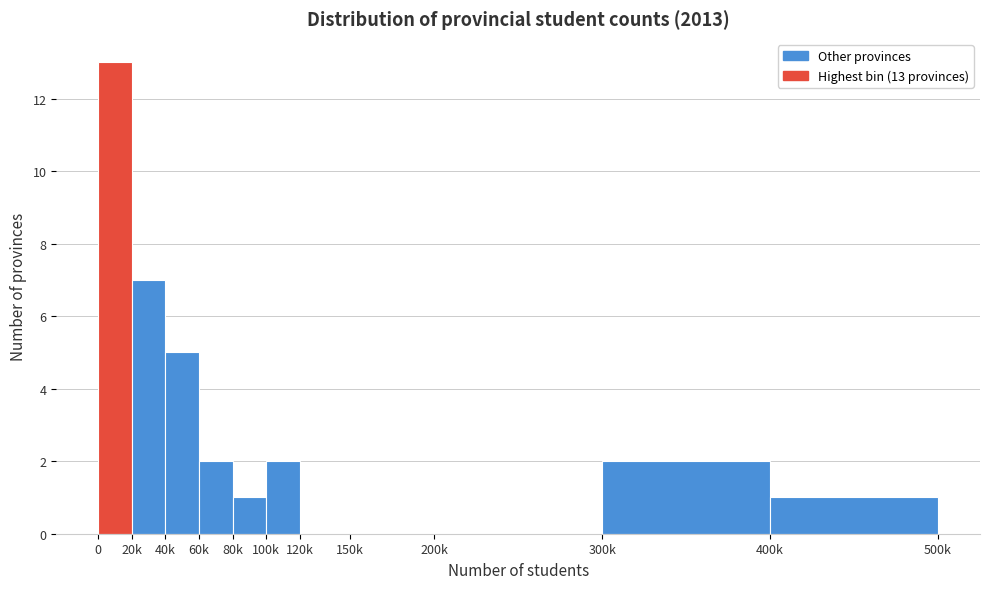

Reading right to left, transcribe all the data shown in this chart.

400k=1	300k=2	200k=0	150k=0	120k=0	100k=2	80k=1	60k=2	40k=5	20k=7	0=13